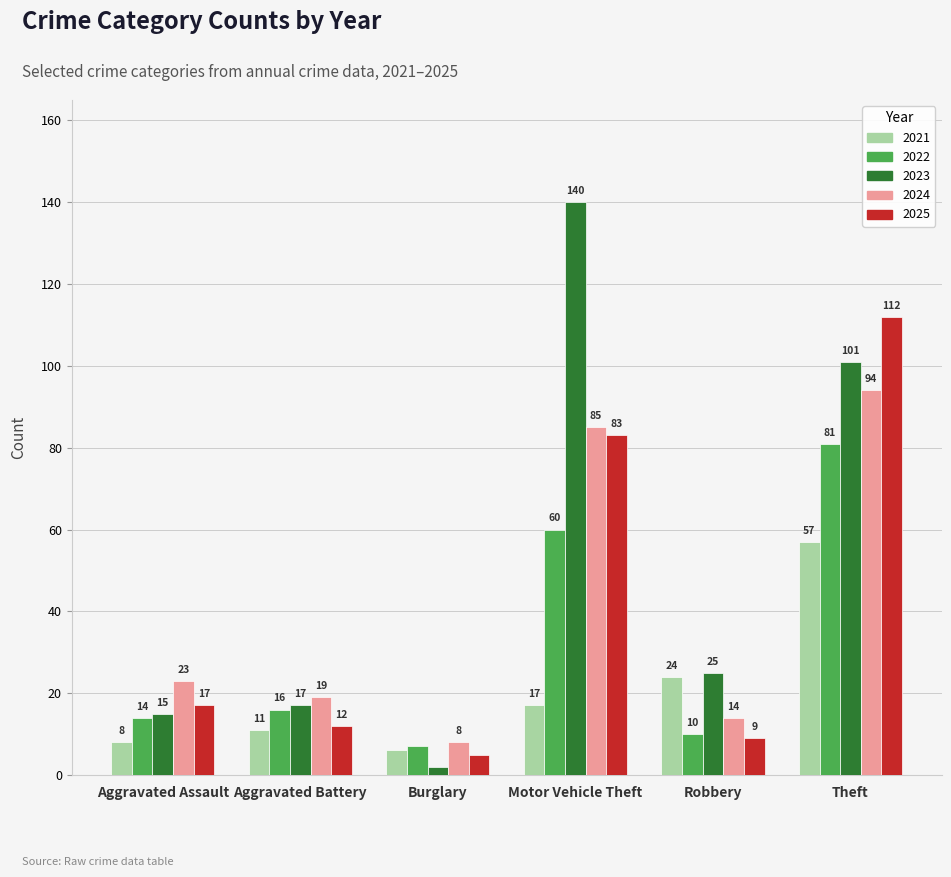

Reading left to right, transcribe all the data shown in this chart.

2021: Aggravated Assault=8	Aggravated Battery=11	Burglary=6	Motor Vehicle Theft=17	Robbery=24	Theft=57
2022: Aggravated Assault=14	Aggravated Battery=16	Burglary=7	Motor Vehicle Theft=60	Robbery=10	Theft=81
2023: Aggravated Assault=15	Aggravated Battery=17	Burglary=2	Motor Vehicle Theft=140	Robbery=25	Theft=101
2024: Aggravated Assault=23	Aggravated Battery=19	Burglary=8	Motor Vehicle Theft=85	Robbery=14	Theft=94
2025: Aggravated Assault=17	Aggravated Battery=12	Burglary=5	Motor Vehicle Theft=83	Robbery=9	Theft=112